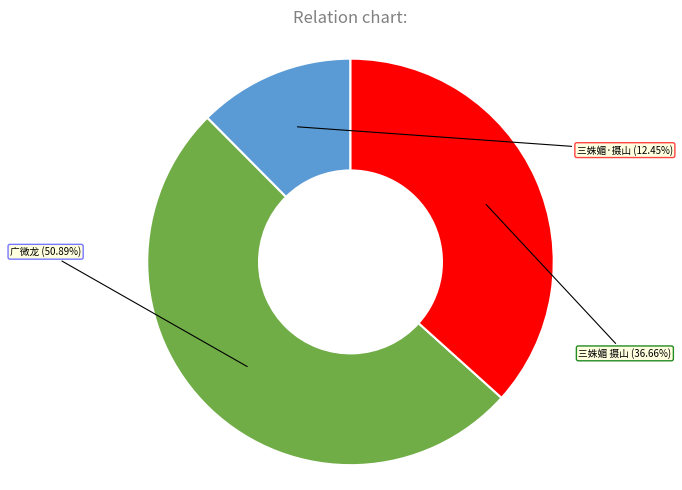

To the nearest percent, what is the difference between the largest and smallest slice percentages?

38%